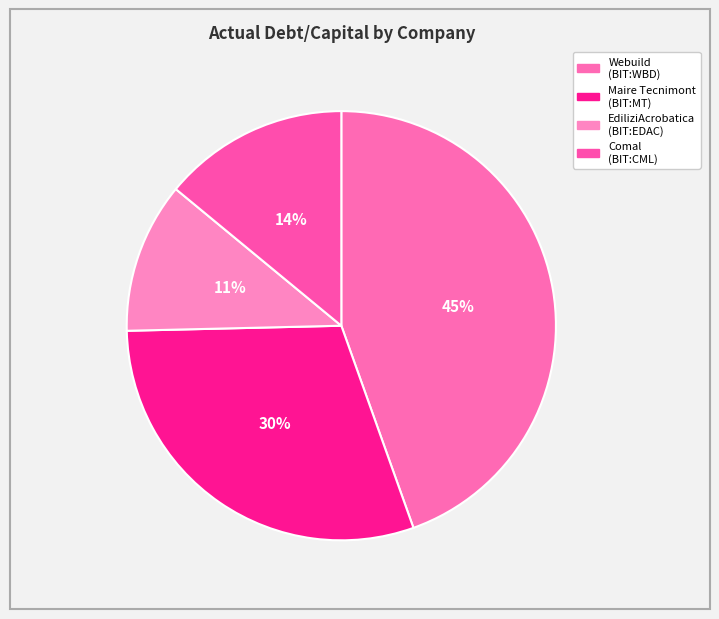

Count the number of slices in the pie.

4